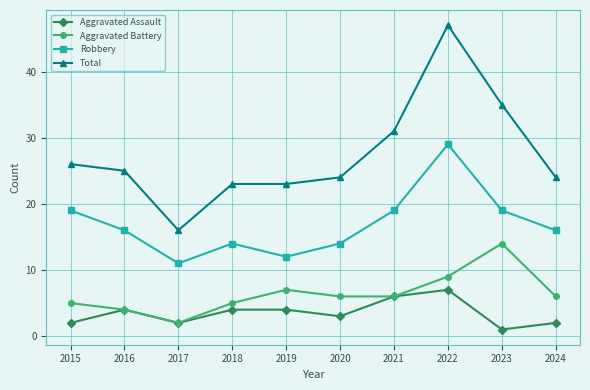

True or false: Aggravated Battery has a value of 2 at 2017.

True